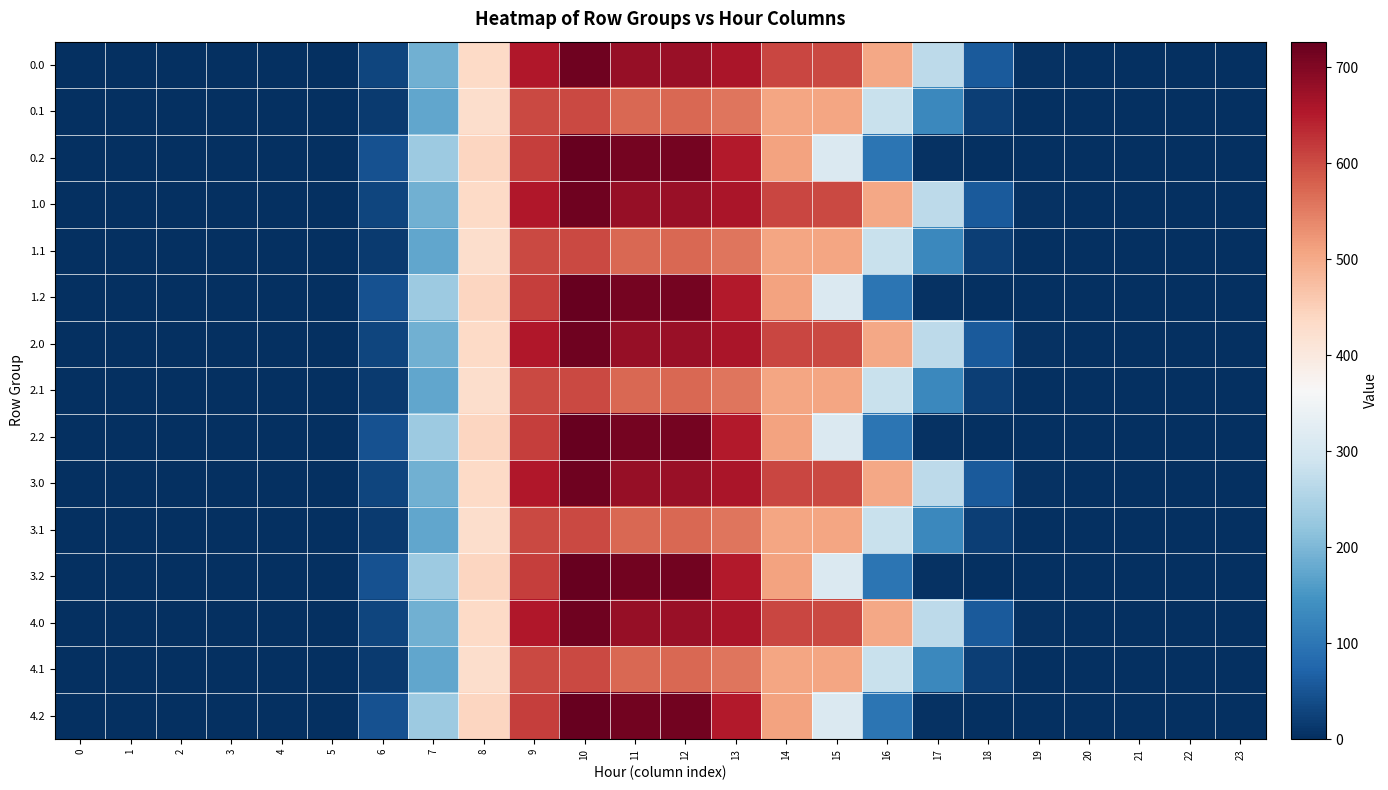

How many distinct data groups are displayed?

15